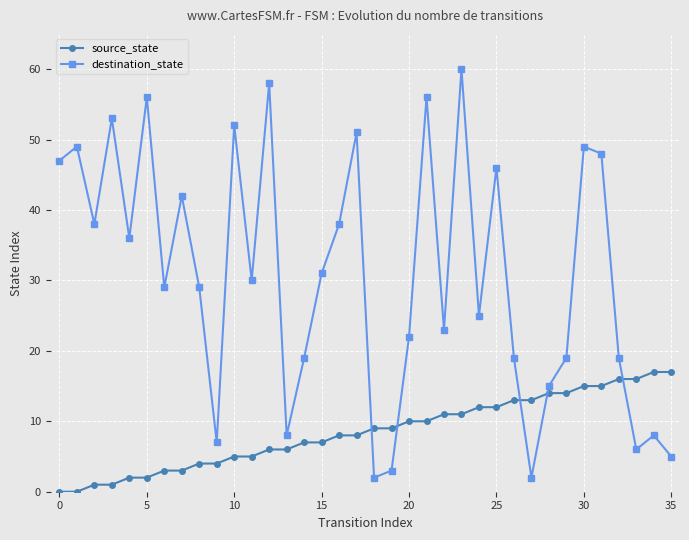

What is the value of the destination_state point at the 32nd from the left?

48